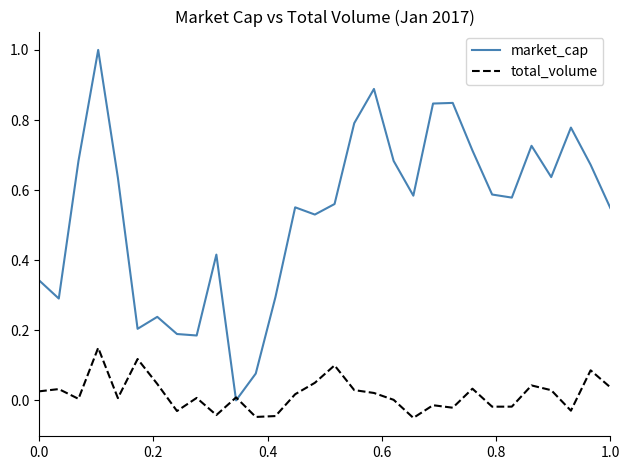

What is the maximum value shown in the chart?

1.0